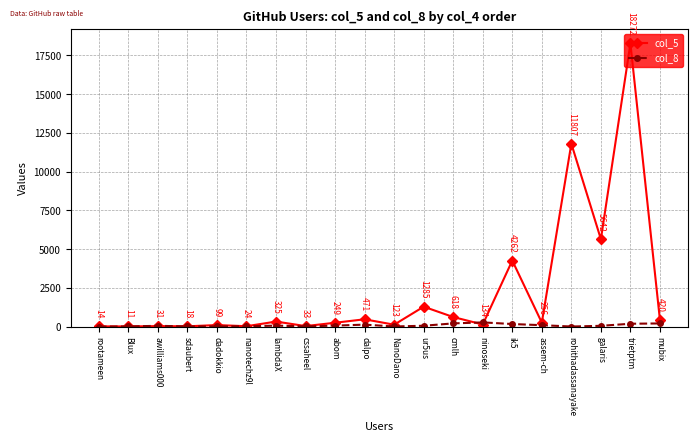

How many lines are shown in the chart?

2